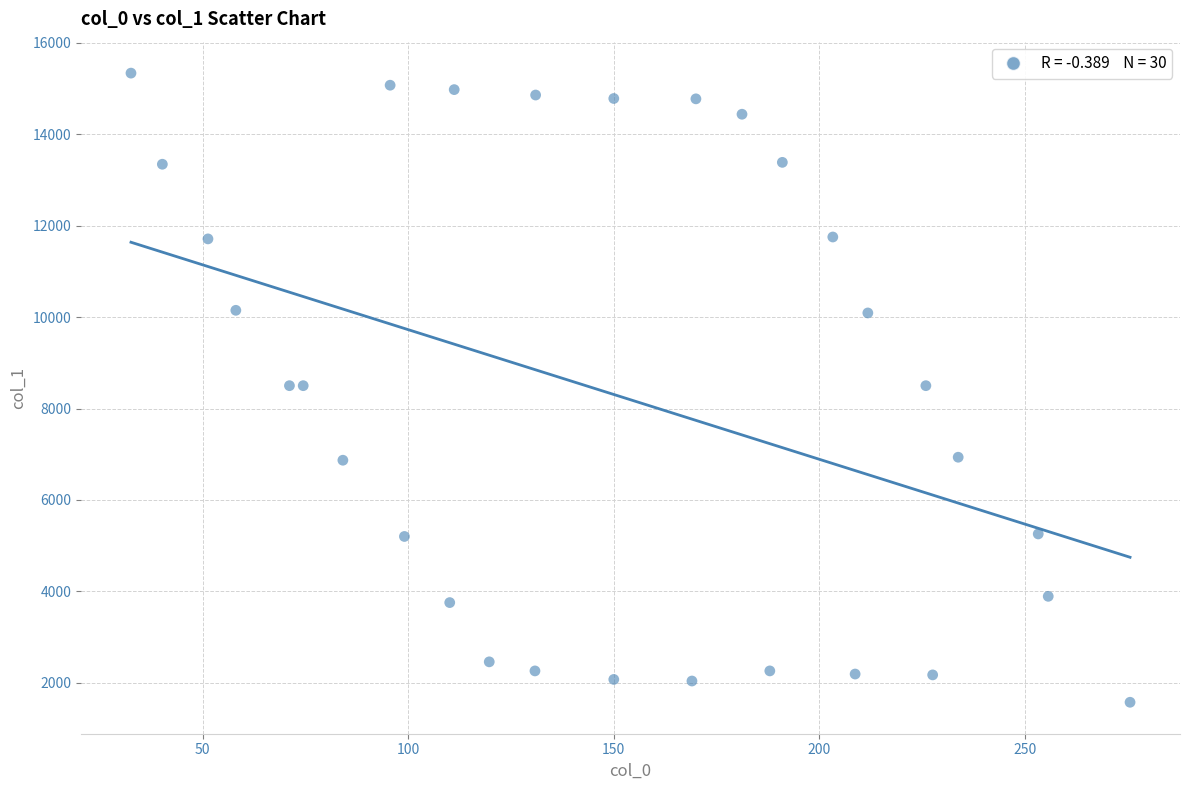

What is the range of X values (max minus min)?

242.9